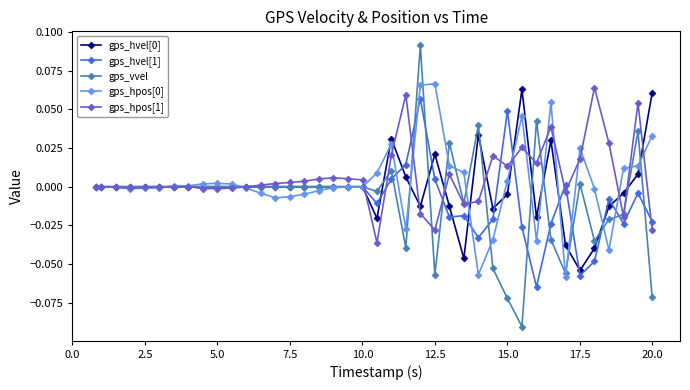

True or false: gps_hvel[0] has more than 1 interior local peaks.

True